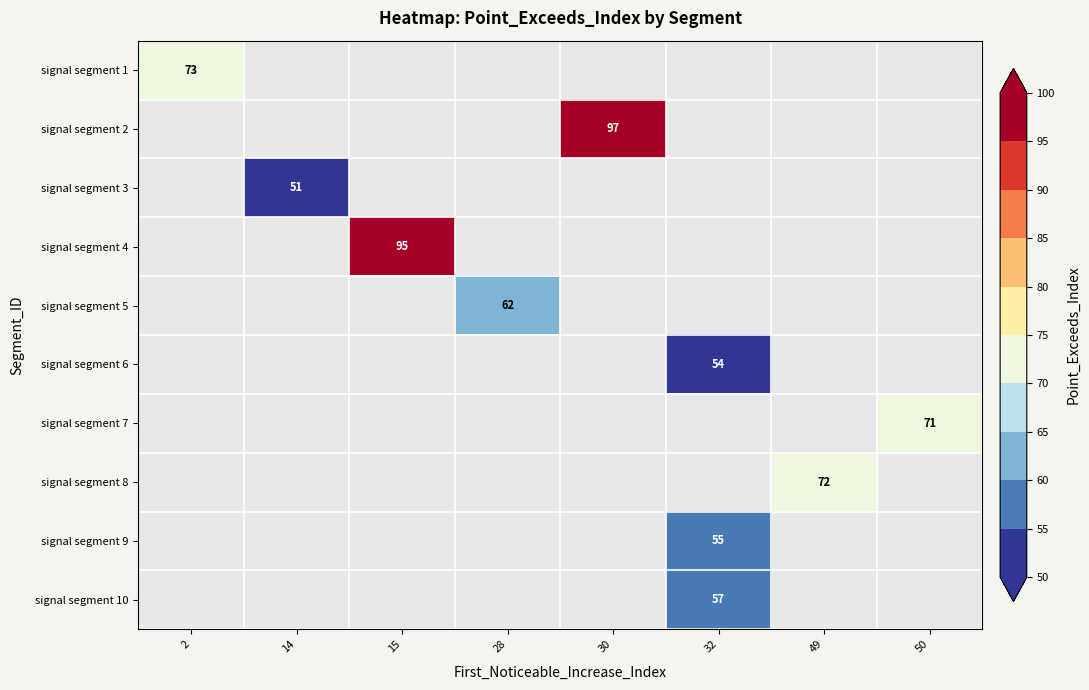

The signal segment 3 series shows 51 at 14. True or false?

True